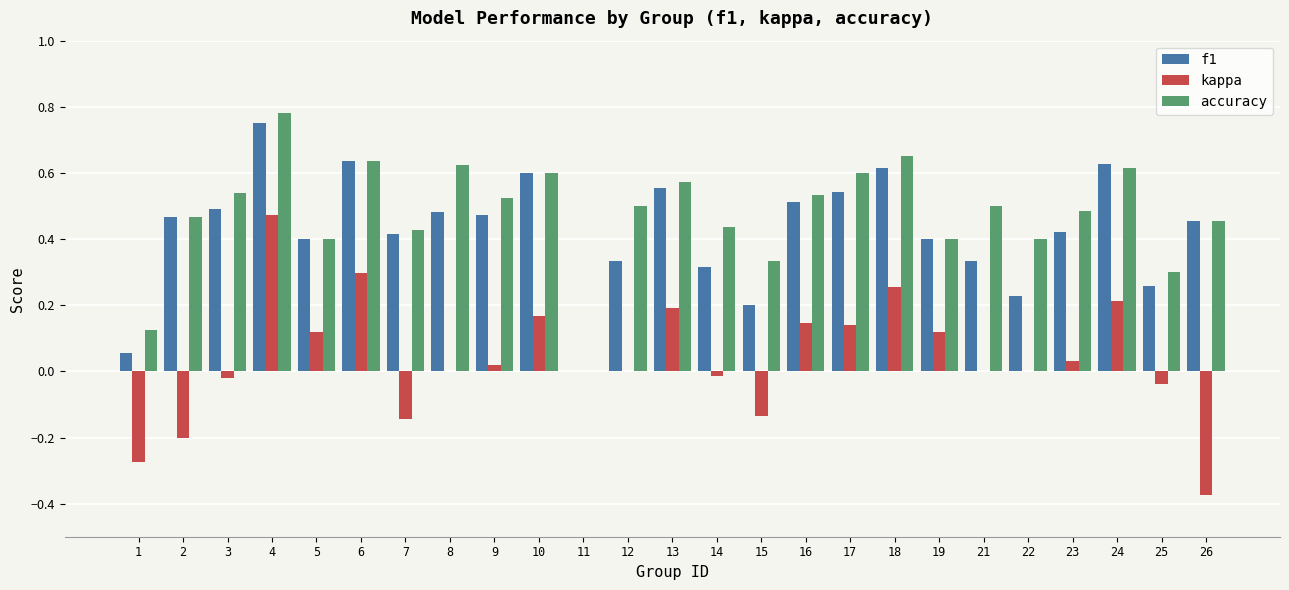

At which label does accuracy reach its peak?

4